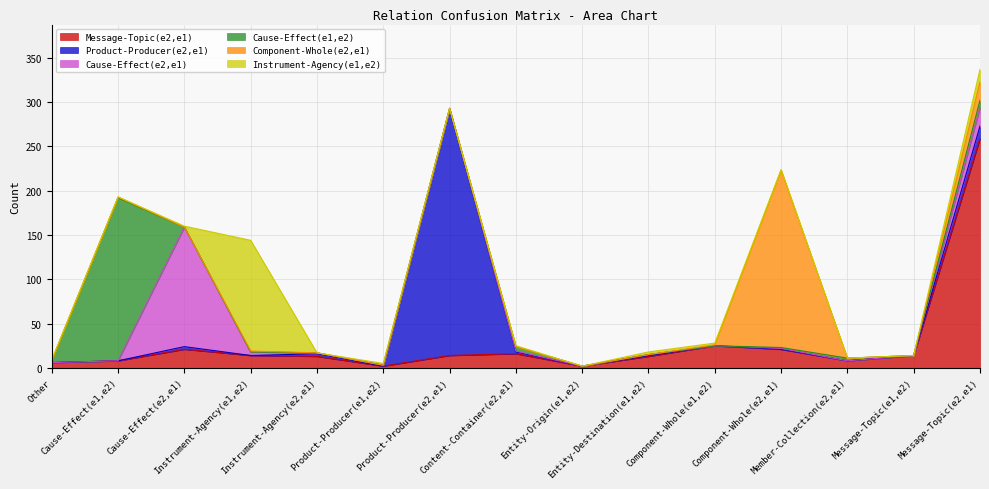

Is the value of Component-Whole(e2,e1) at Product-Producer(e2,e1) greater than the value of Cause-Effect(e2,e1) at Other?

No